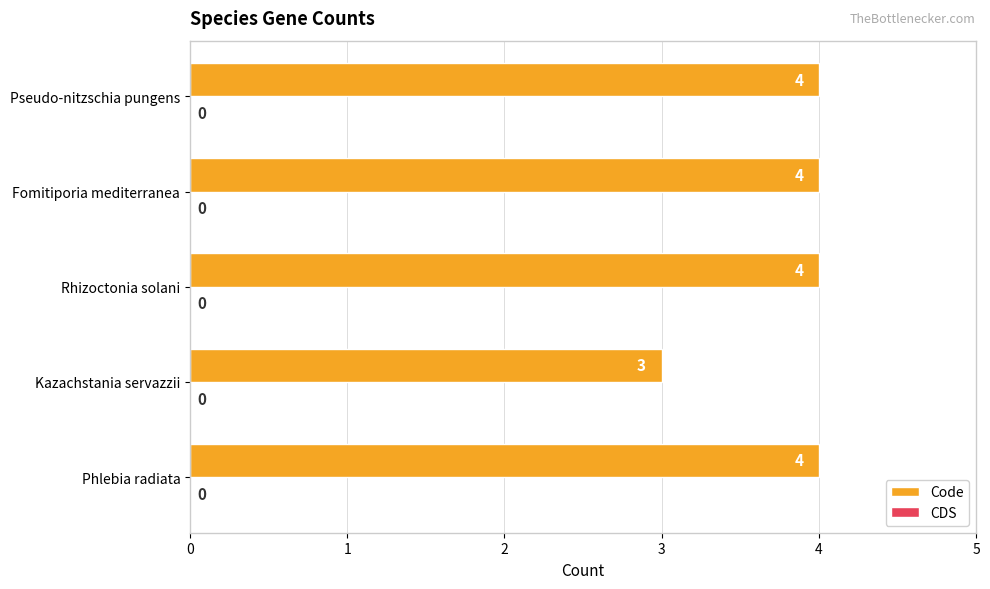

What is the change in value from Kazachstania servazzii to Fomitiporia mediterranea?

+1